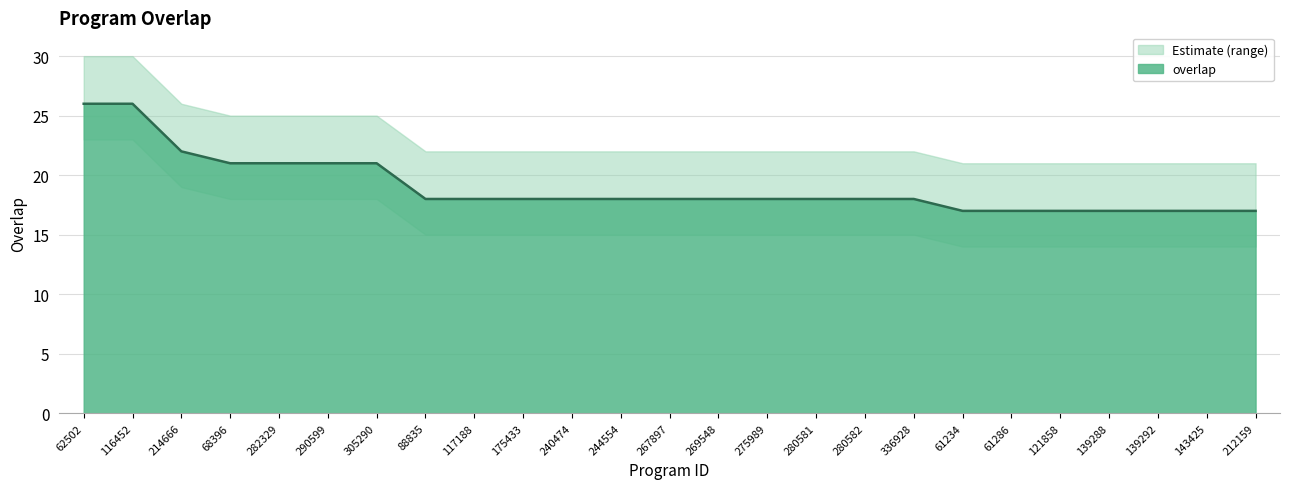

The value at 139292 is 17. True or false?

True